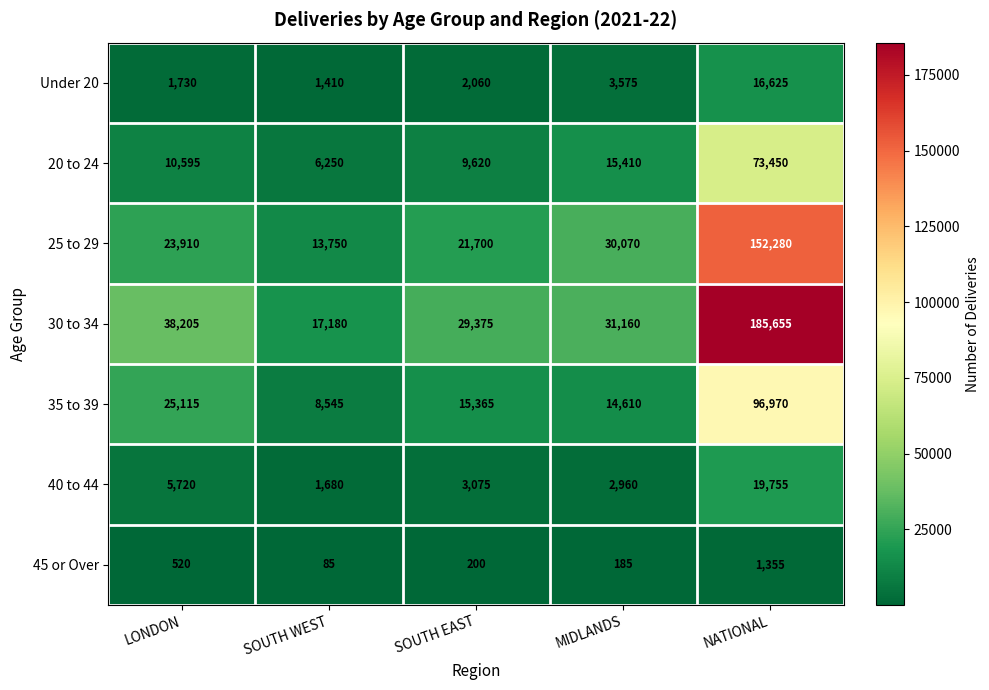

What is the spread (max minus min) of values at LONDON?

37685